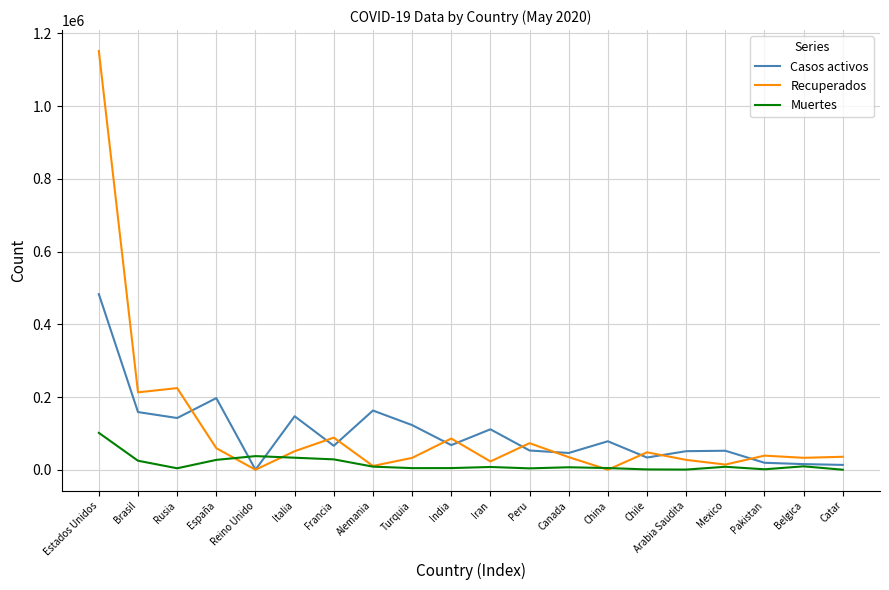

True or false: Recuperados has more than 2 points higher than both neighbors.

True